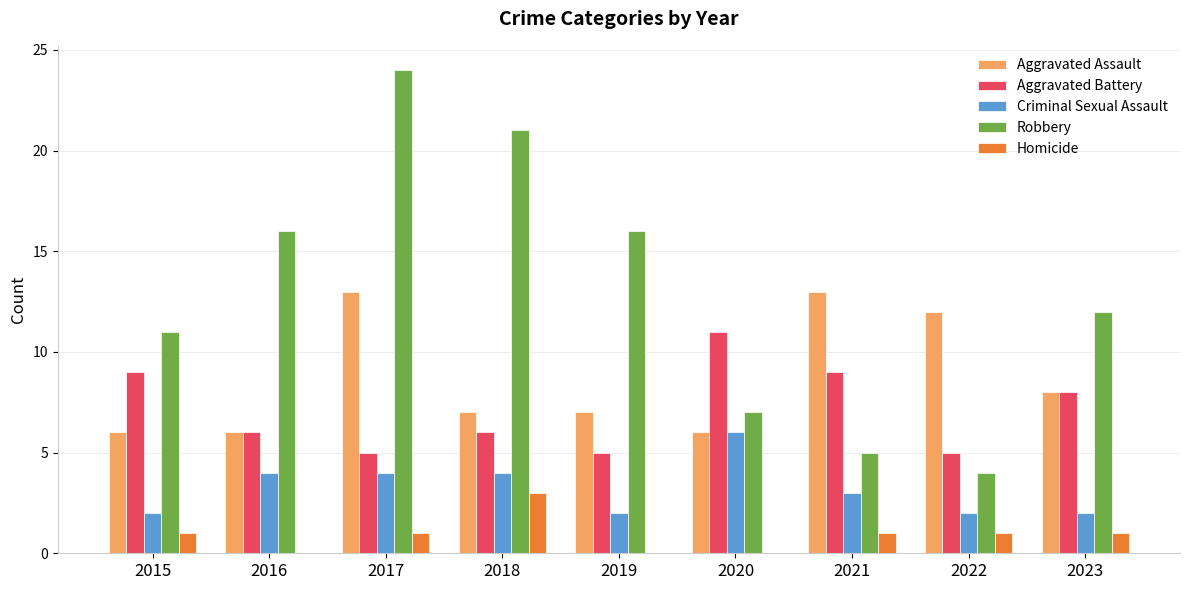

Are the bars grouped side by side (vs. stacked)?

Yes